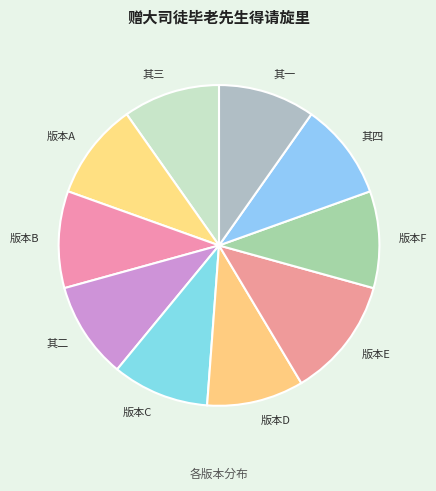

Does any single category account for the majority?

No